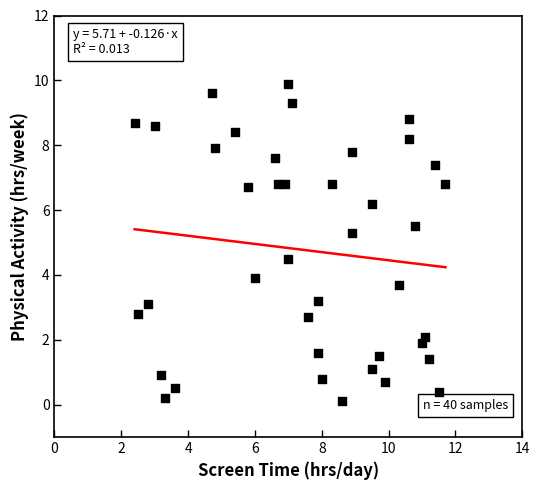

What is the range of X values (max minus min)?

9.3